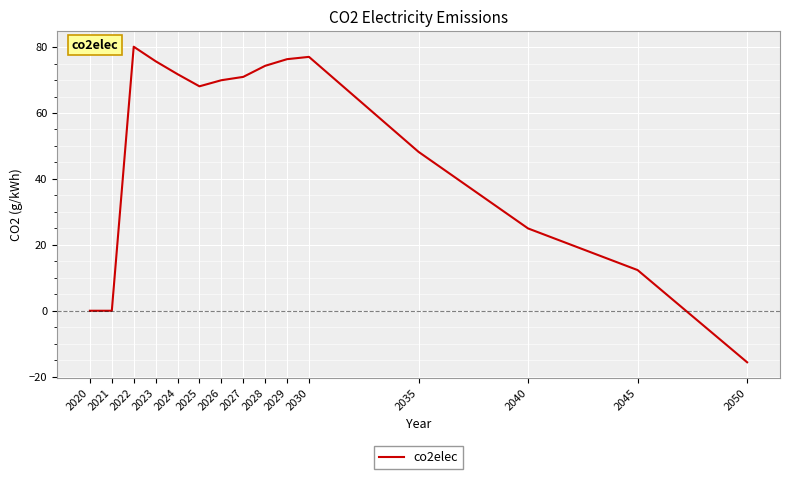

What is the change in value from 2025 to 2028?

+6.2